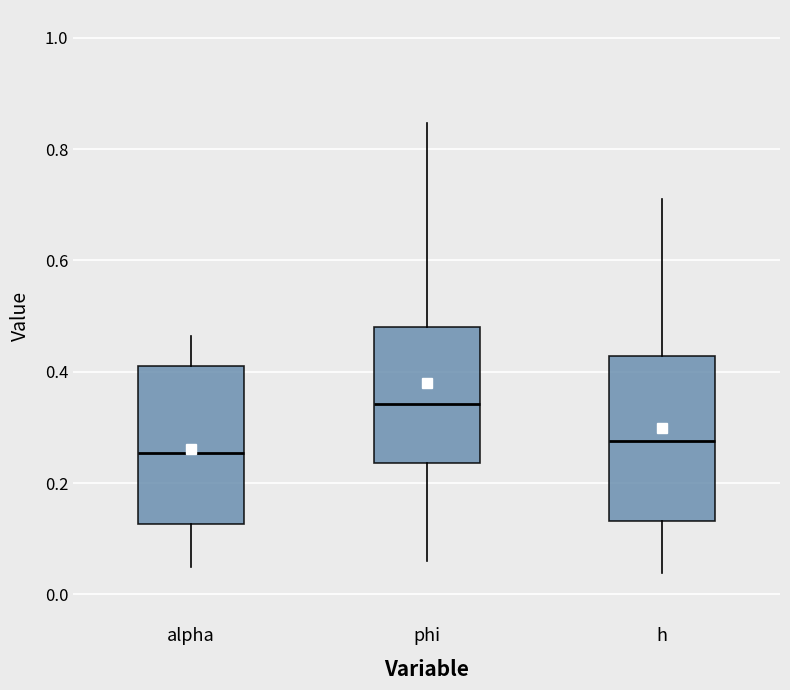

Which box's median line is the highest?

phi